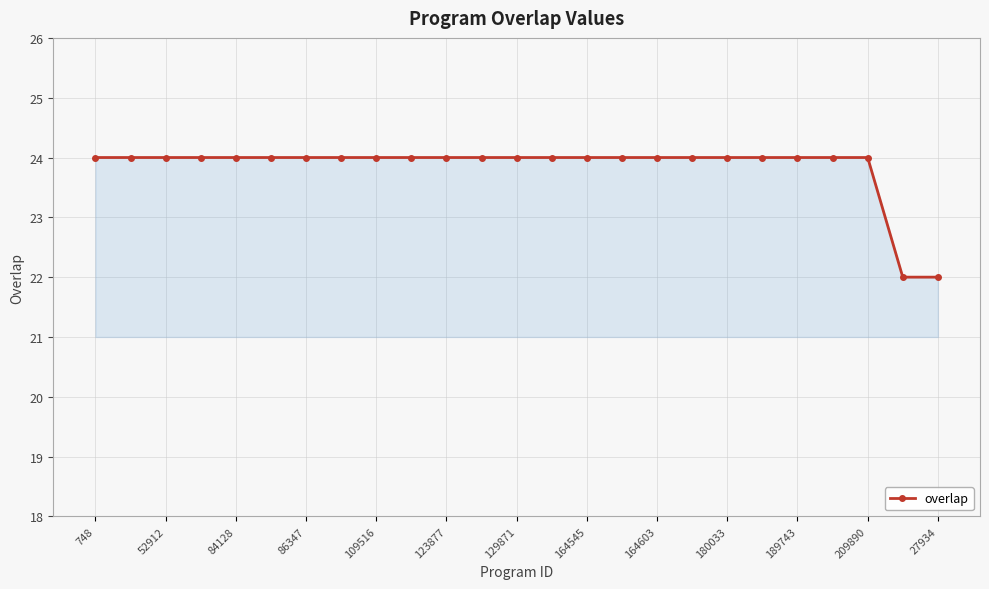

Reading right to left, what are all the values shown in this chart?

22	22	24	24	24	24	24	24	24	24	24	24	24	24	24	24	24	24	24	24	24	24	24	24	24